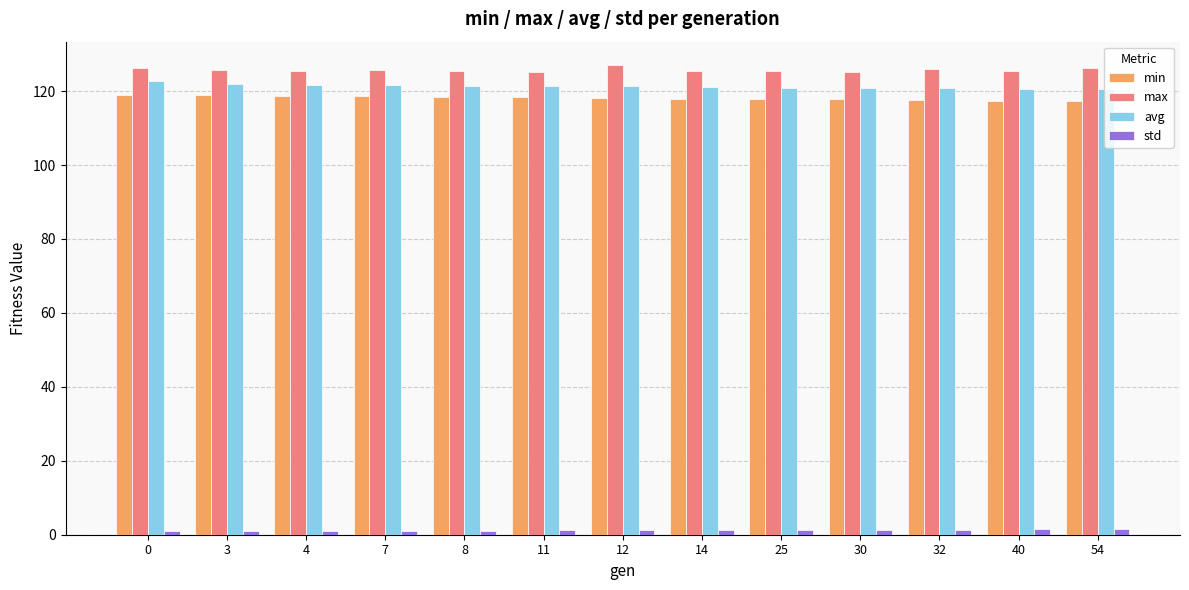

Is the value of avg at 12 greater than the value of std at 3?

Yes